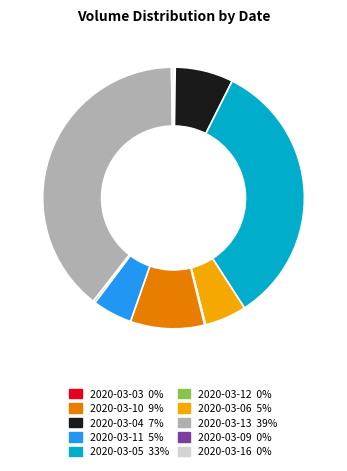

How many segments does this pie chart have?

10